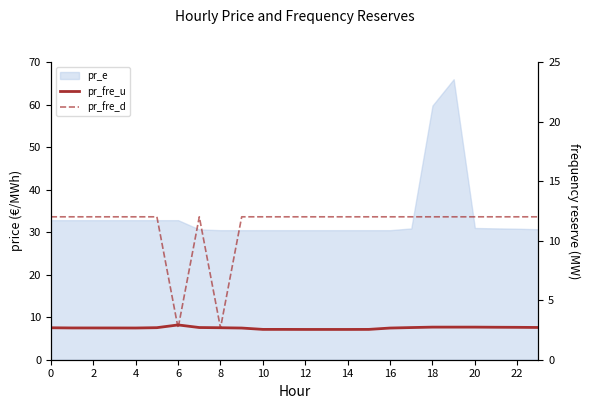

True or false: pr_fre_u has a value of 2.7 at 14.

True